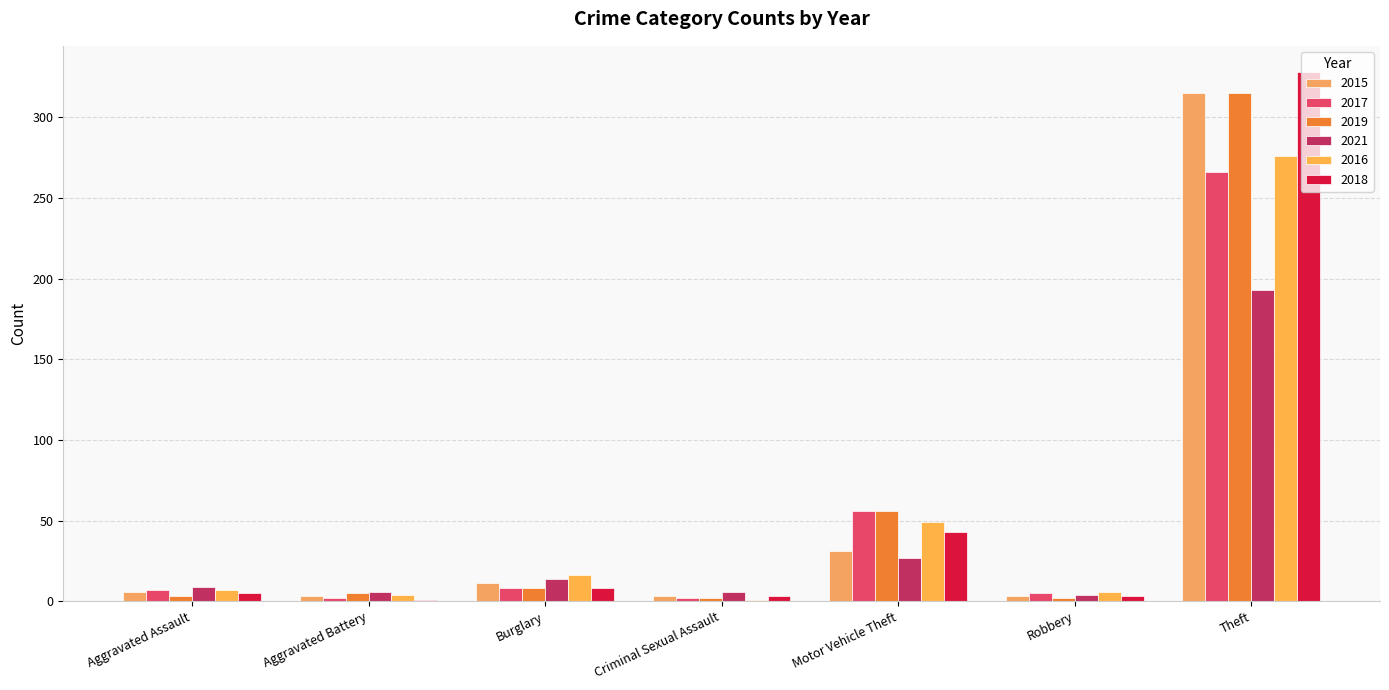

The 2021 series shows 327 at Theft. True or false?

False